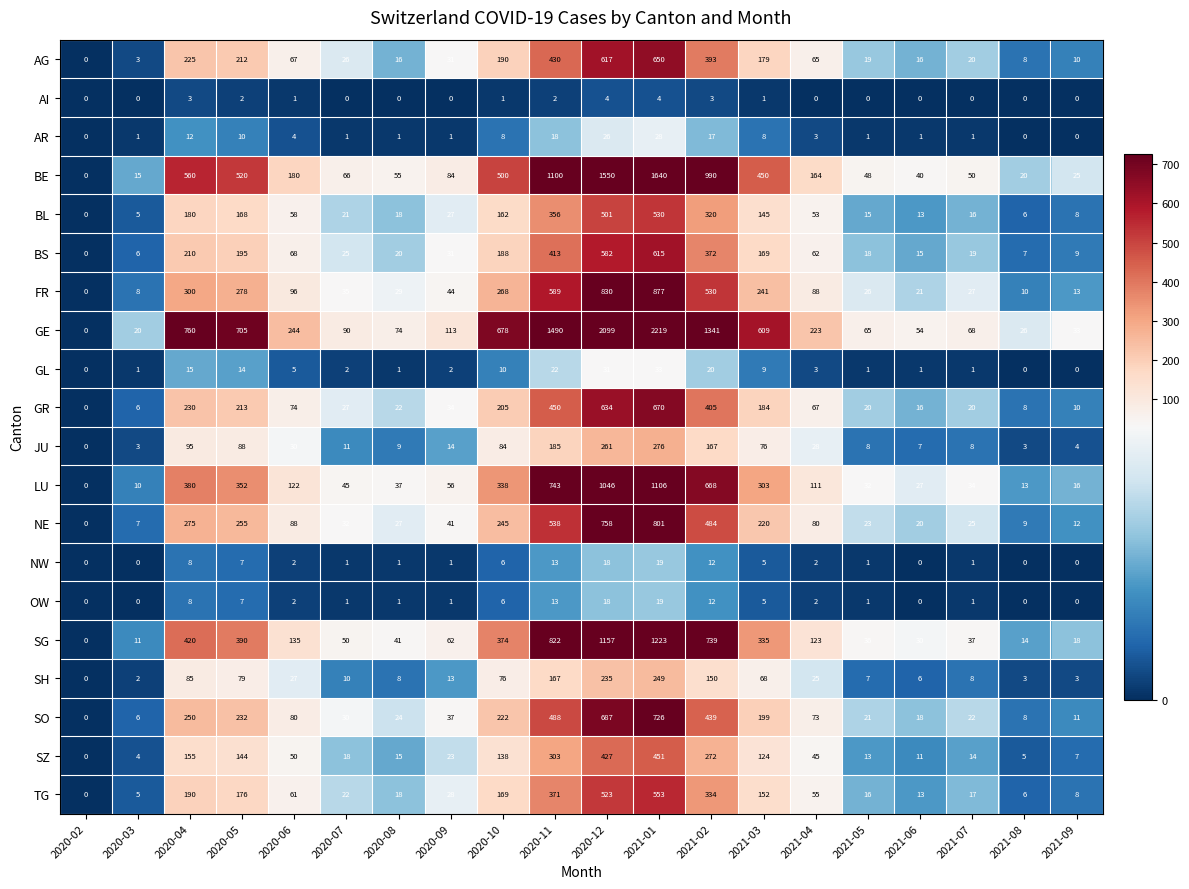

What is the highest value of the AI series?

4